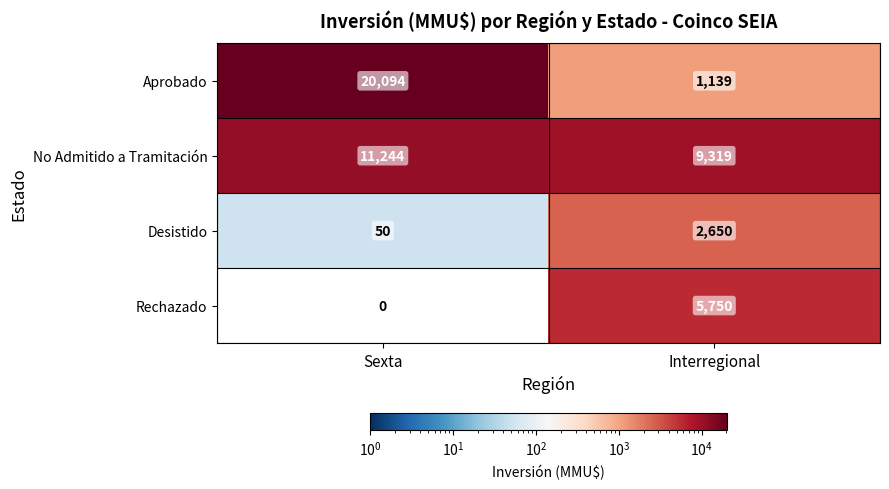

What is the difference between the highest and lowest values at Sexta?

20094